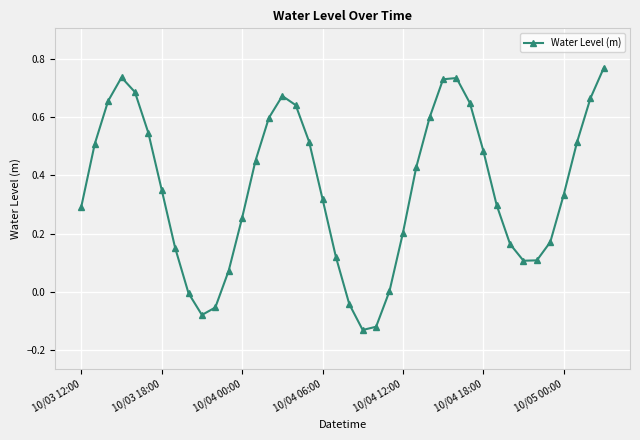

How many points are lower than both their immediate neighbors (excluding endpoints)?

3